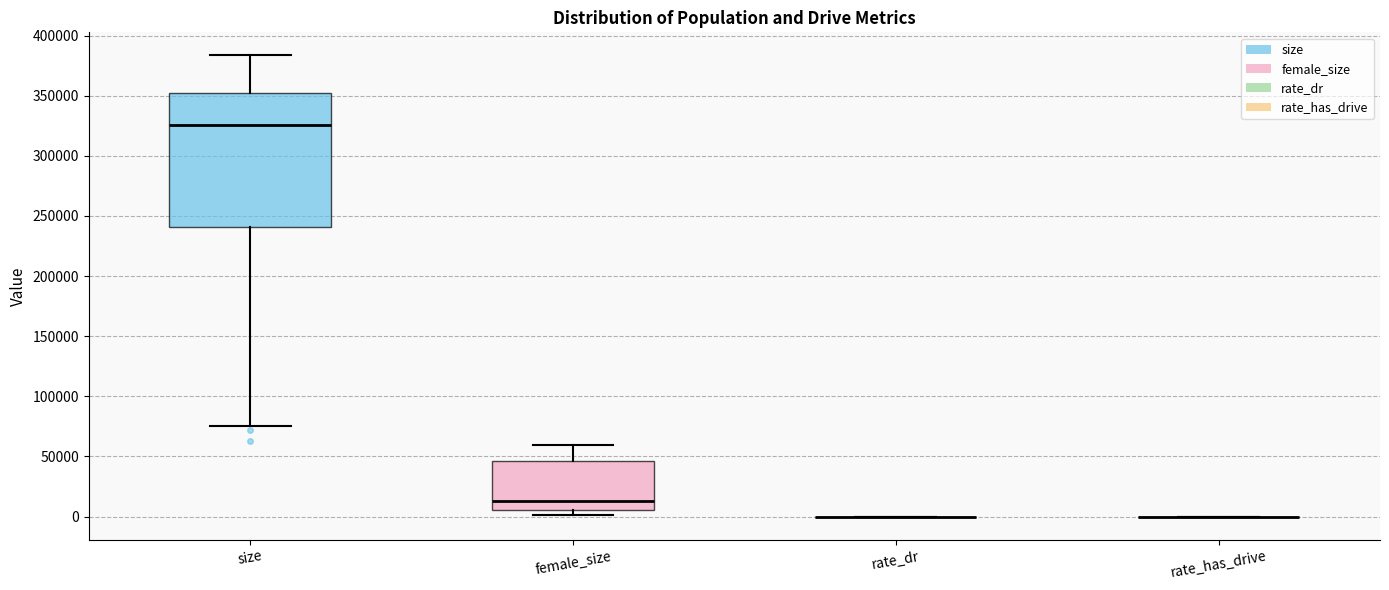

Reading left to right, transcribe this box plot: for each box, give where its median line is, the range the box spans, and where its two whiskers end, as read against the y-axis. The values are not printed on the chart, so give them approximately, as read against the axis.

size: median 325000, box 240000 to 355000, whiskers 75000 to 385000
female_size: median 15000, box 5000 to 45000, whiskers 0 to 60000
rate_dr: box collapsed to a line at 0, whiskers 0 to 0
rate_has_drive: box collapsed to a line at 0, whiskers 0 to 0